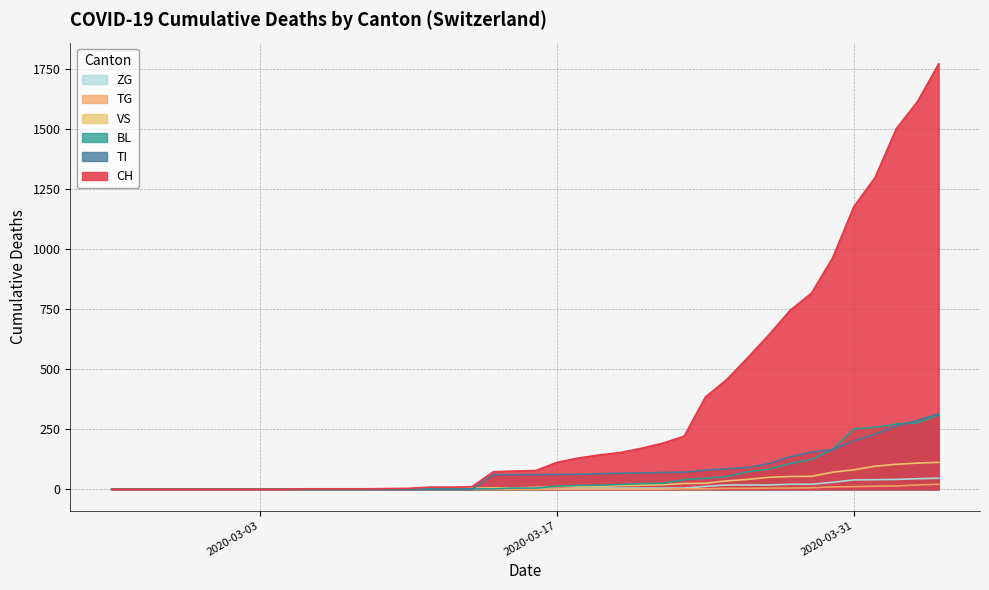

Which series has the widest spread of values?

CH